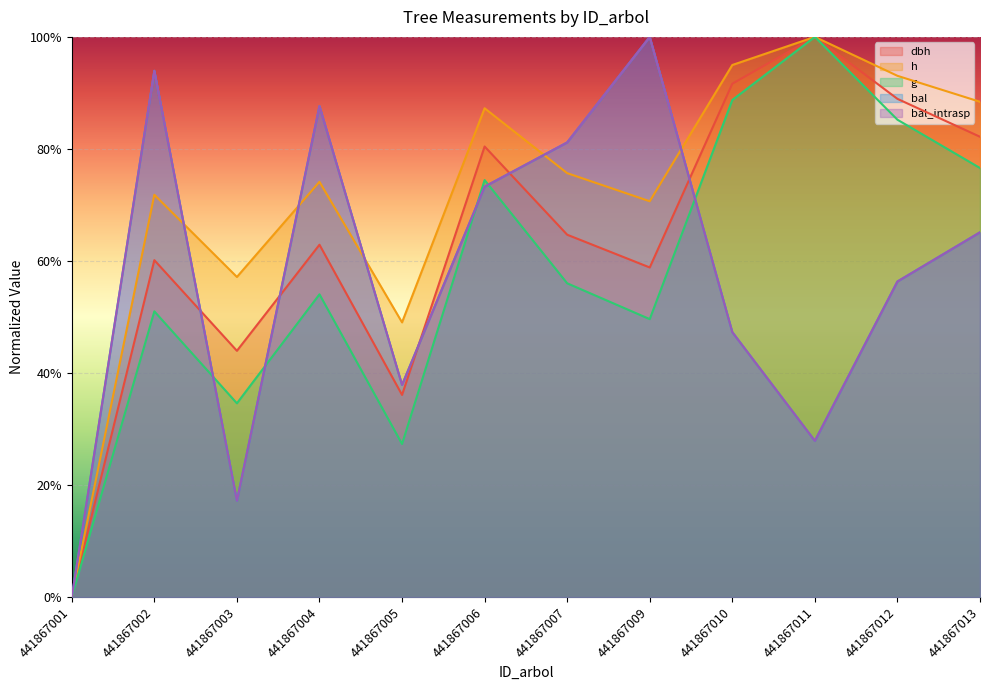

At how many categories does at least one series exceed 0?

11